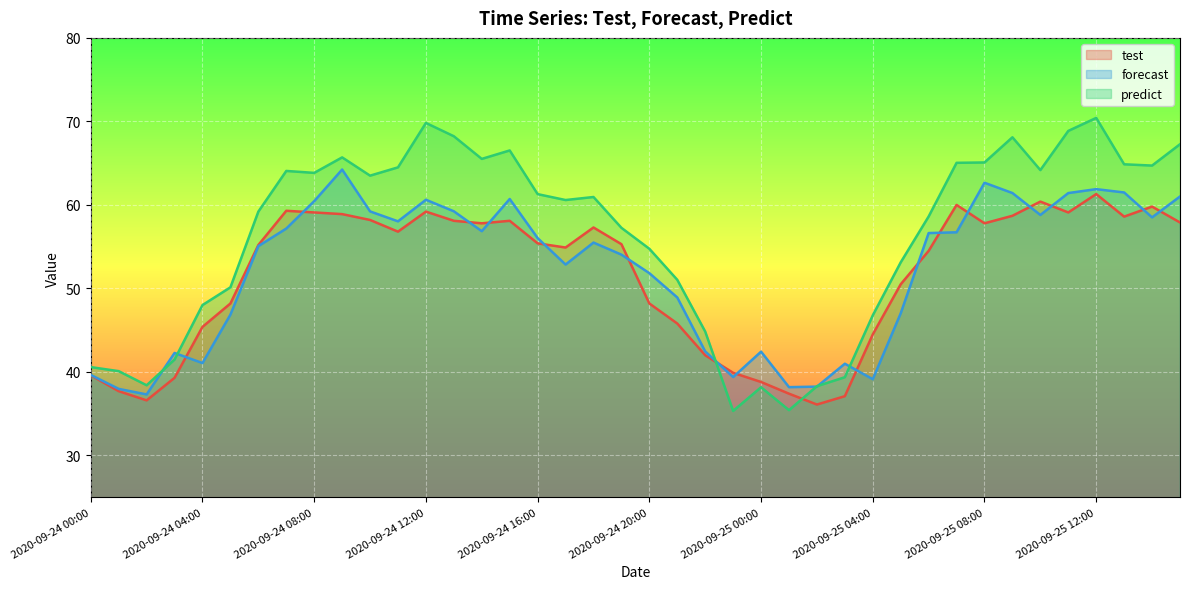

List the series in order of their peak value, highest first.

predict, forecast, test